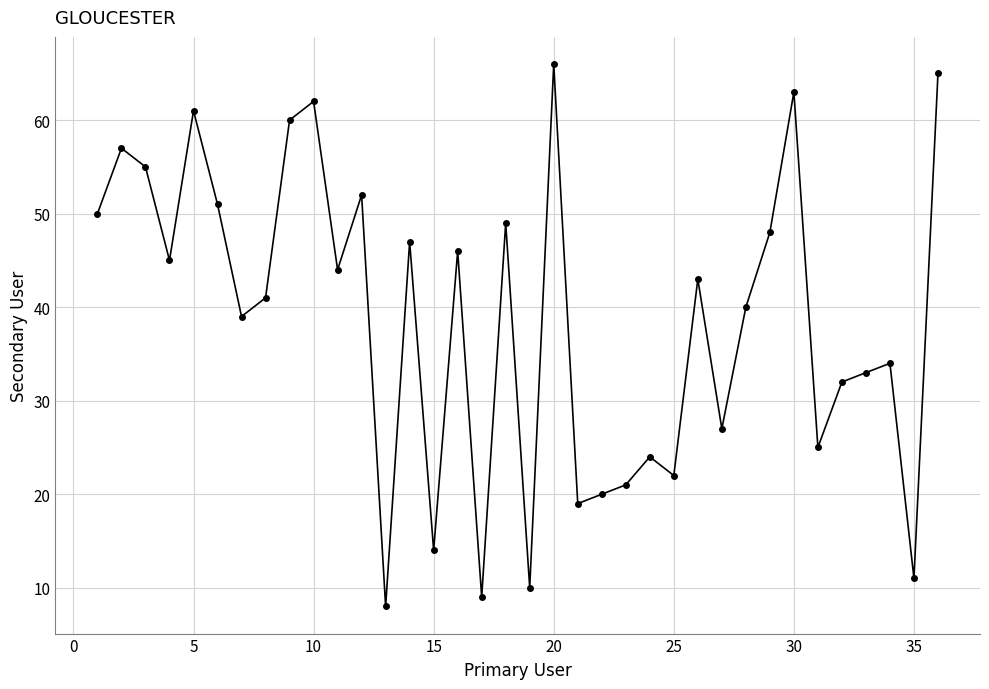

How many lines are shown in the chart?

1